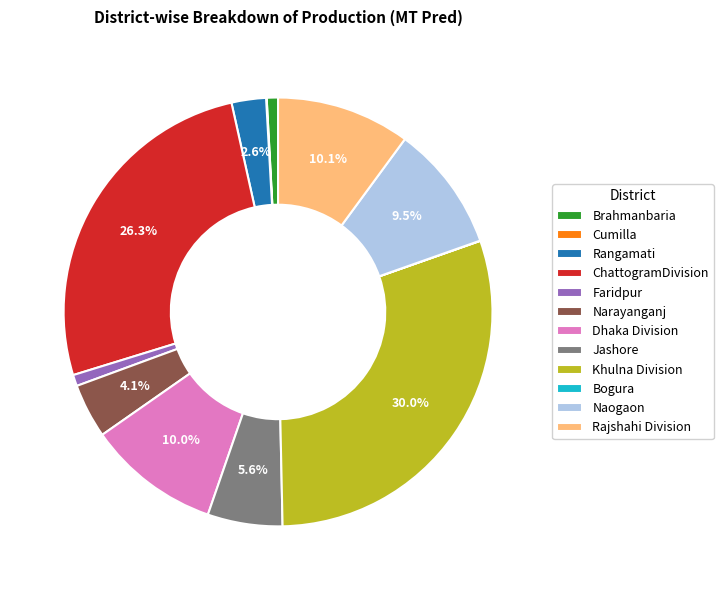

To the nearest percent, what is the combined percentage of Dhaka Division and Jashore?

16%